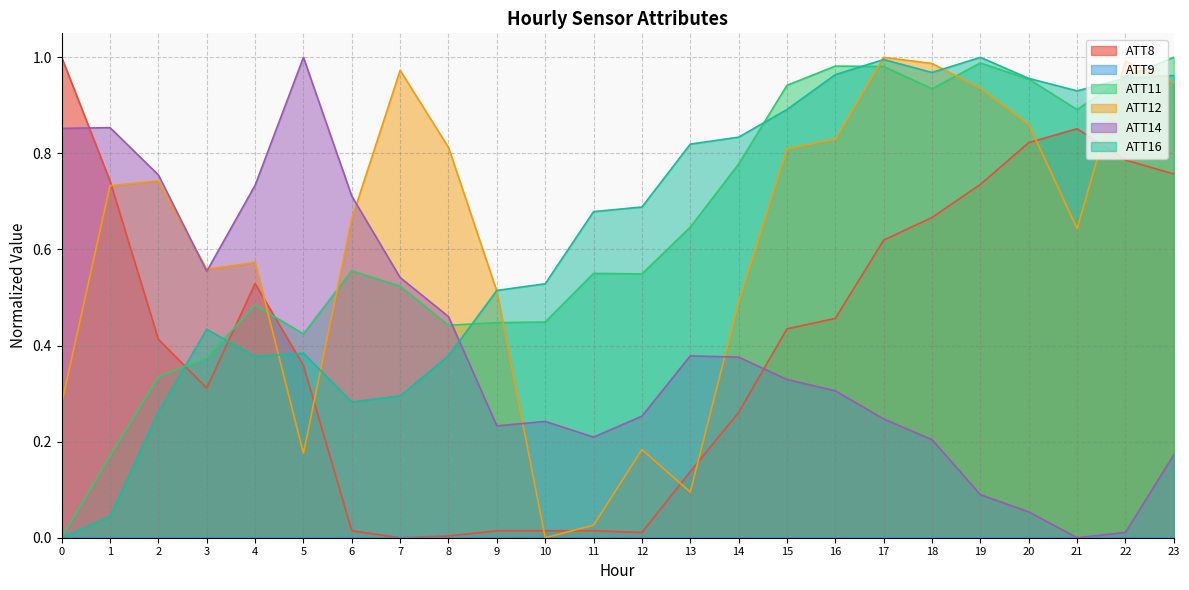

At 8, list the series in order from largest to smallest.

ATT12, ATT14, ATT11, ATT16, ATT8